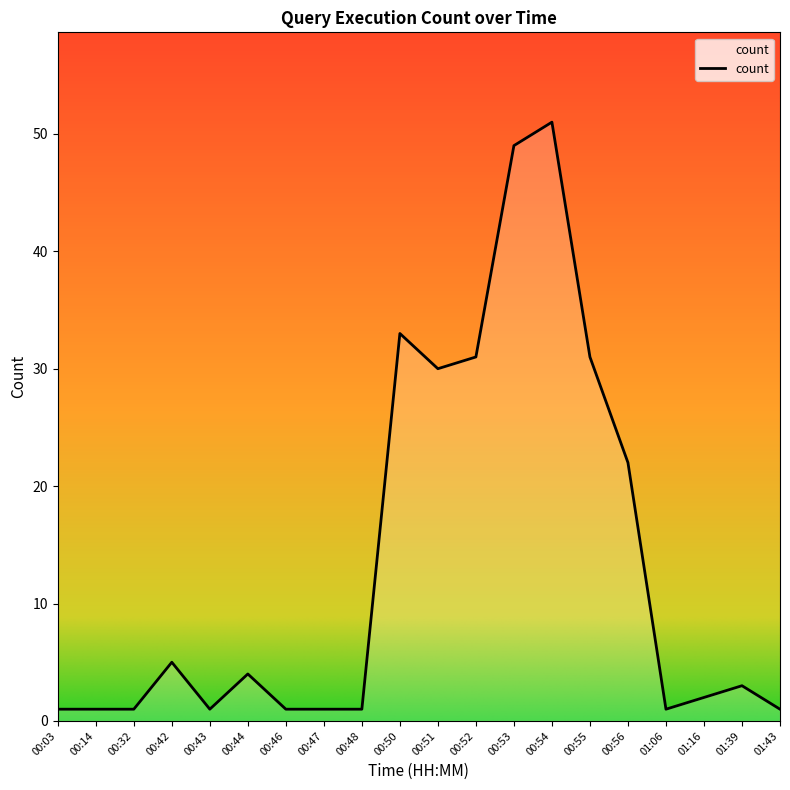

True or false: the data shows 31 at 00:52.

True